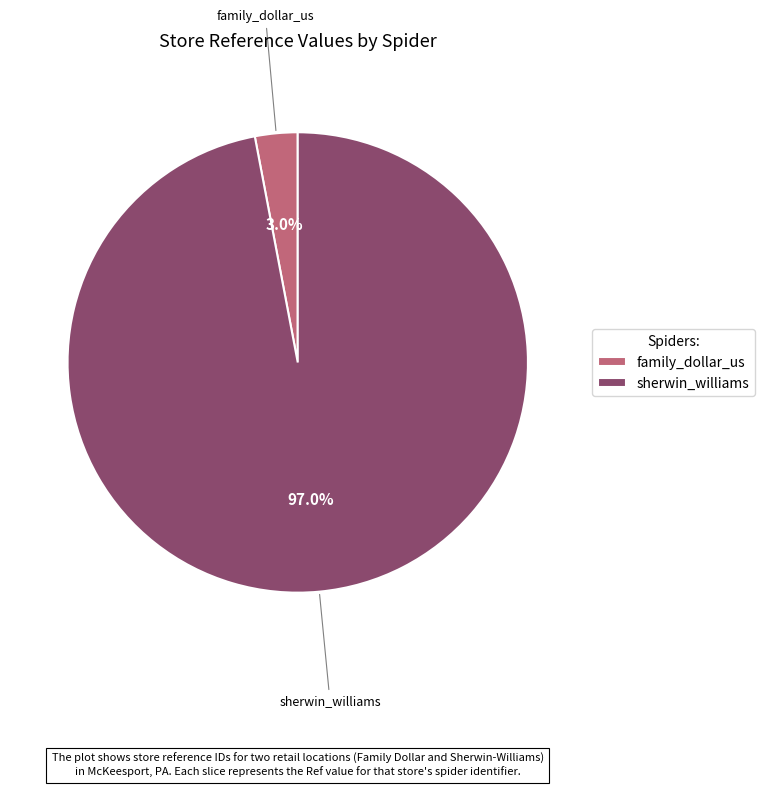

Rank the categories by value from lowest to highest.

family_dollar_us, sherwin_williams